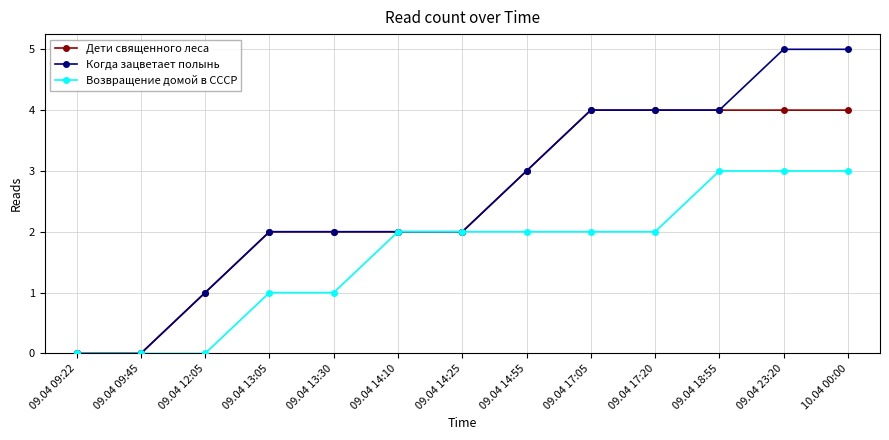

What is the sum of all Возвращение домой в СССР values?

21